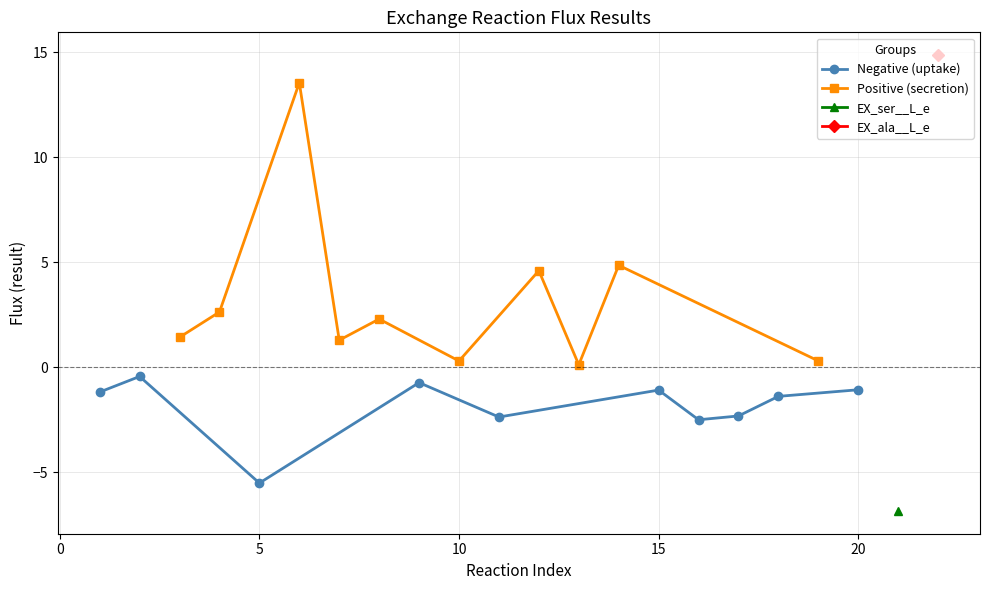

What is the difference between the maximum and minimum values in the Positive (secretion) series?

13.4